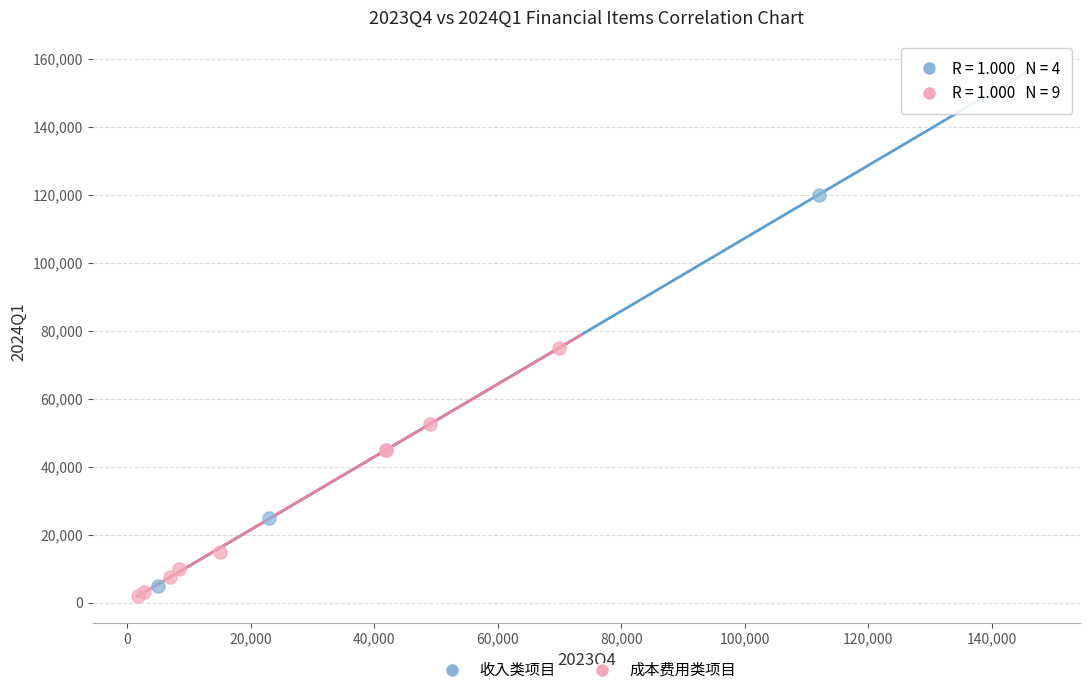

Which series has the largest Y range (max minus min)?

收入类项目